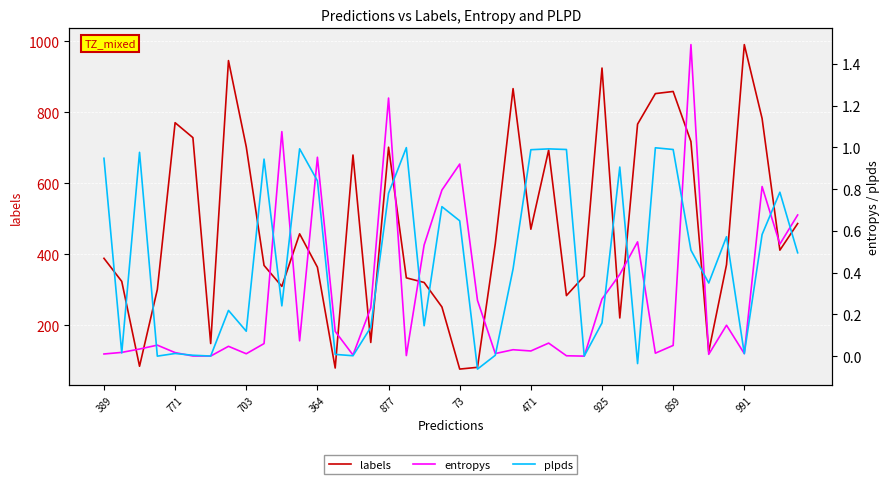

Is it true that plpds equals 0.4 at 10?

False